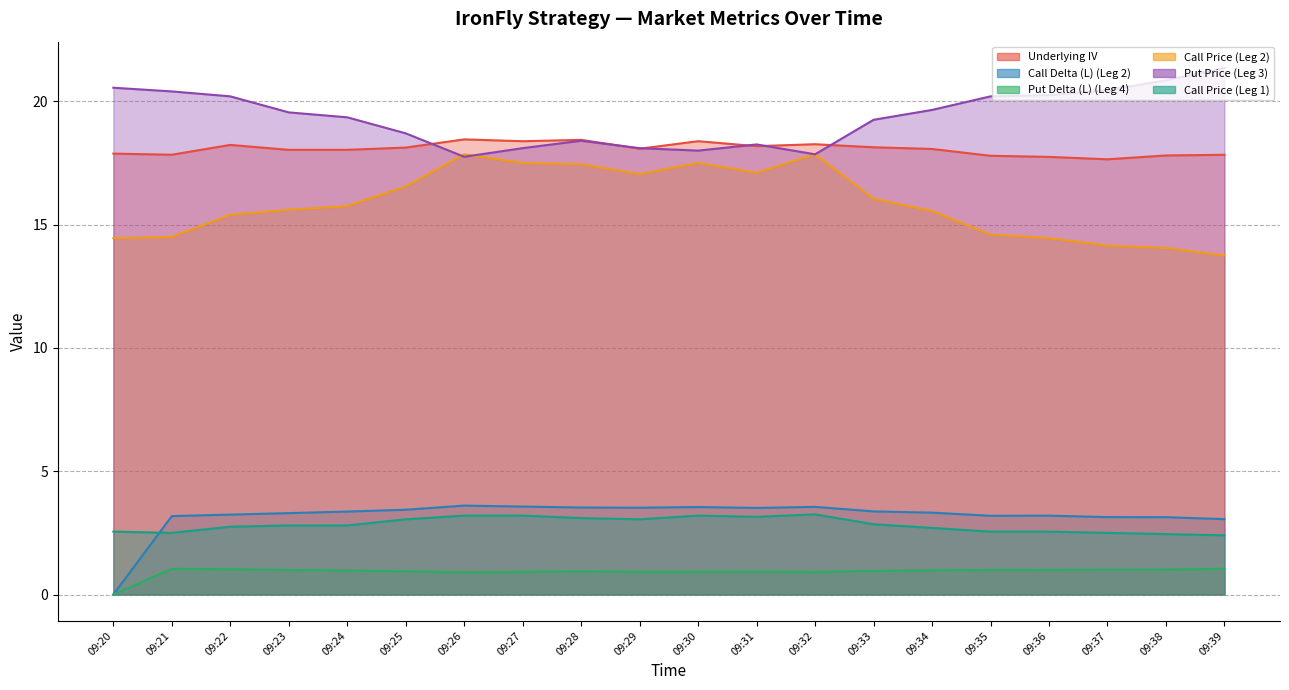

In Call Delta (L) (Leg 2), how many points are higher than both neighbors (excluding endpoints)?

4